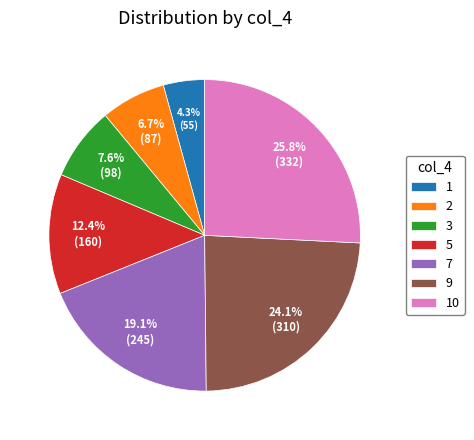

To the nearest percent, what is the combined percentage of 7 and 2?

26%